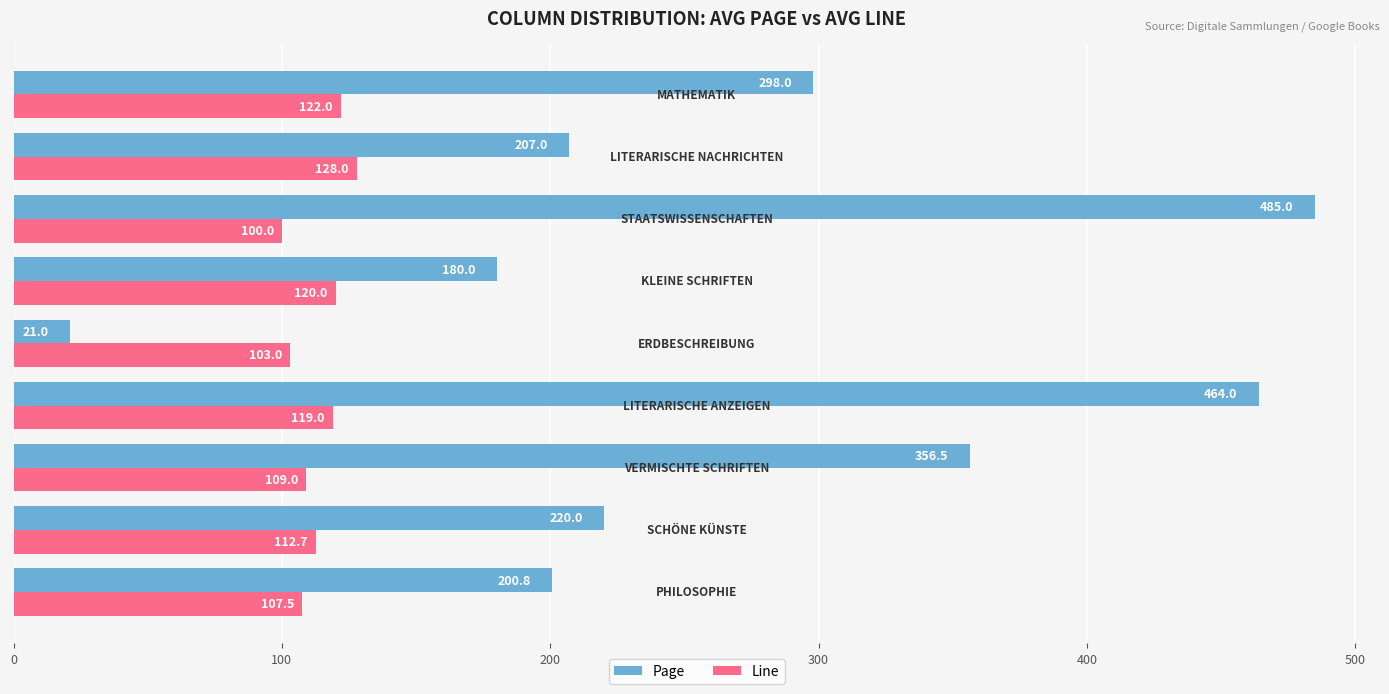

What is the smallest value displayed?

21.0